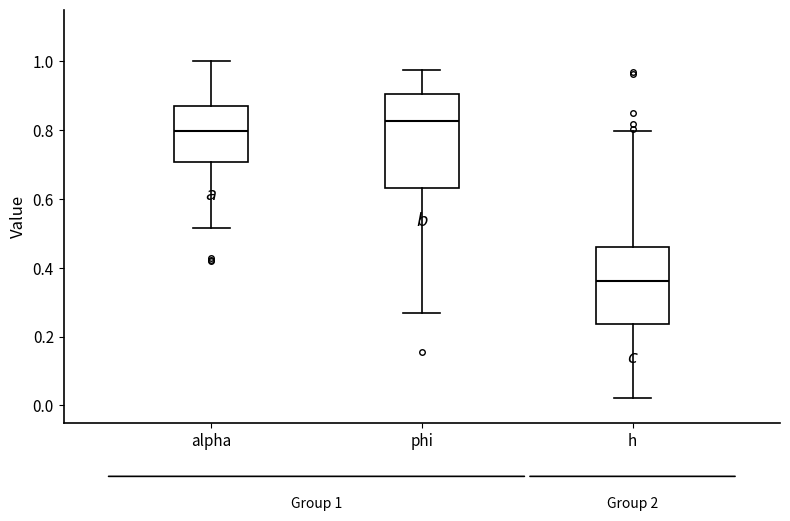

Comparing the boxes themselves (not the whiskers), which one is the tallest?

phi